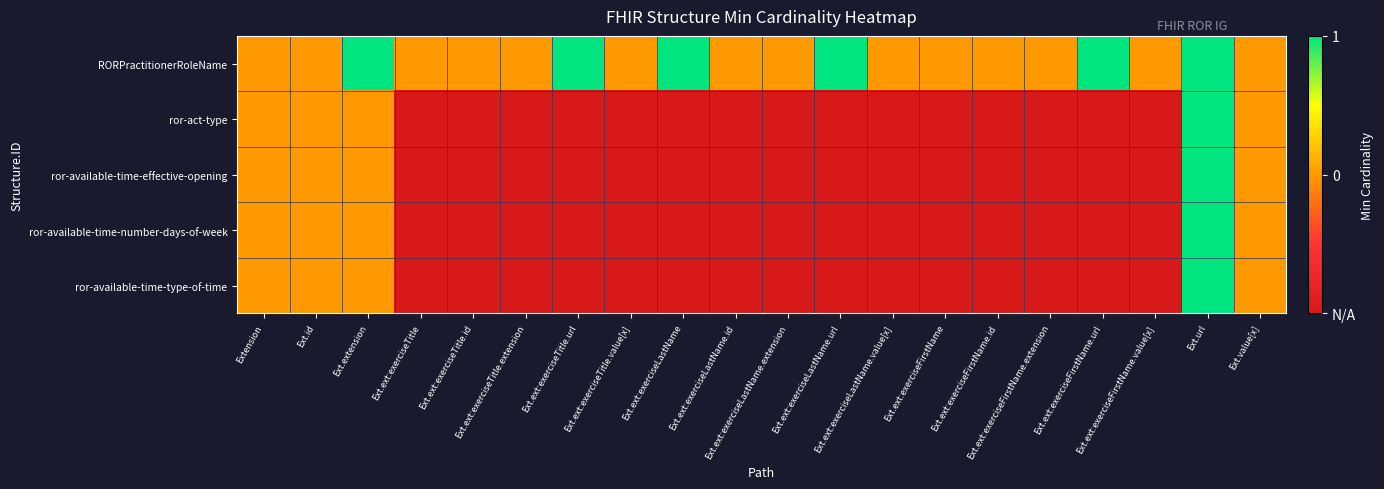

Reading left to right, list all the values displayed in this chart.

RORPractitionerRoleName: Extension=0	Ext.id=0	Ext.extension=1	Ext.ext:exerciseTitle=0	Ext.ext:exerciseTitle.id=0	Ext.ext:exerciseTitle.extension=0	Ext.ext:exerciseTitle.url=1	Ext.ext:exerciseTitle.value[x]=0	Ext.ext:exerciseLastName=1	Ext.ext:exerciseLastName.id=0	Ext.ext:exerciseLastName.extension=0	Ext.ext:exerciseLastName.url=1	Ext.ext:exerciseLastName.value[x]=0	Ext.ext:exerciseFirstName=0	Ext.ext:exerciseFirstName.id=0	Ext.ext:exerciseFirstName.extension=0	Ext.ext:exerciseFirstName.url=1	Ext.ext:exerciseFirstName.value[x]=0	Ext.url=1	Ext.value[x]=0
ror-act-type: Extension=0	Ext.id=0	Ext.extension=0	Ext.ext:exerciseTitle=-1	Ext.ext:exerciseTitle.id=-1	Ext.ext:exerciseTitle.extension=-1	Ext.ext:exerciseTitle.url=-1	Ext.ext:exerciseTitle.value[x]=-1	Ext.ext:exerciseLastName=-1	Ext.ext:exerciseLastName.id=-1	Ext.ext:exerciseLastName.extension=-1	Ext.ext:exerciseLastName.url=-1	Ext.ext:exerciseLastName.value[x]=-1	Ext.ext:exerciseFirstName=-1	Ext.ext:exerciseFirstName.id=-1	Ext.ext:exerciseFirstName.extension=-1	Ext.ext:exerciseFirstName.url=-1	Ext.ext:exerciseFirstName.value[x]=-1	Ext.url=1	Ext.value[x]=0
ror-available-time-effective-opening: Extension=0	Ext.id=0	Ext.extension=0	Ext.ext:exerciseTitle=-1	Ext.ext:exerciseTitle.id=-1	Ext.ext:exerciseTitle.extension=-1	Ext.ext:exerciseTitle.url=-1	Ext.ext:exerciseTitle.value[x]=-1	Ext.ext:exerciseLastName=-1	Ext.ext:exerciseLastName.id=-1	Ext.ext:exerciseLastName.extension=-1	Ext.ext:exerciseLastName.url=-1	Ext.ext:exerciseLastName.value[x]=-1	Ext.ext:exerciseFirstName=-1	Ext.ext:exerciseFirstName.id=-1	Ext.ext:exerciseFirstName.extension=-1	Ext.ext:exerciseFirstName.url=-1	Ext.ext:exerciseFirstName.value[x]=-1	Ext.url=1	Ext.value[x]=0
ror-available-time-number-days-of-week: Extension=0	Ext.id=0	Ext.extension=0	Ext.ext:exerciseTitle=-1	Ext.ext:exerciseTitle.id=-1	Ext.ext:exerciseTitle.extension=-1	Ext.ext:exerciseTitle.url=-1	Ext.ext:exerciseTitle.value[x]=-1	Ext.ext:exerciseLastName=-1	Ext.ext:exerciseLastName.id=-1	Ext.ext:exerciseLastName.extension=-1	Ext.ext:exerciseLastName.url=-1	Ext.ext:exerciseLastName.value[x]=-1	Ext.ext:exerciseFirstName=-1	Ext.ext:exerciseFirstName.id=-1	Ext.ext:exerciseFirstName.extension=-1	Ext.ext:exerciseFirstName.url=-1	Ext.ext:exerciseFirstName.value[x]=-1	Ext.url=1	Ext.value[x]=0
ror-available-time-type-of-time: Extension=0	Ext.id=0	Ext.extension=0	Ext.ext:exerciseTitle=-1	Ext.ext:exerciseTitle.id=-1	Ext.ext:exerciseTitle.extension=-1	Ext.ext:exerciseTitle.url=-1	Ext.ext:exerciseTitle.value[x]=-1	Ext.ext:exerciseLastName=-1	Ext.ext:exerciseLastName.id=-1	Ext.ext:exerciseLastName.extension=-1	Ext.ext:exerciseLastName.url=-1	Ext.ext:exerciseLastName.value[x]=-1	Ext.ext:exerciseFirstName=-1	Ext.ext:exerciseFirstName.id=-1	Ext.ext:exerciseFirstName.extension=-1	Ext.ext:exerciseFirstName.url=-1	Ext.ext:exerciseFirstName.value[x]=-1	Ext.url=1	Ext.value[x]=0